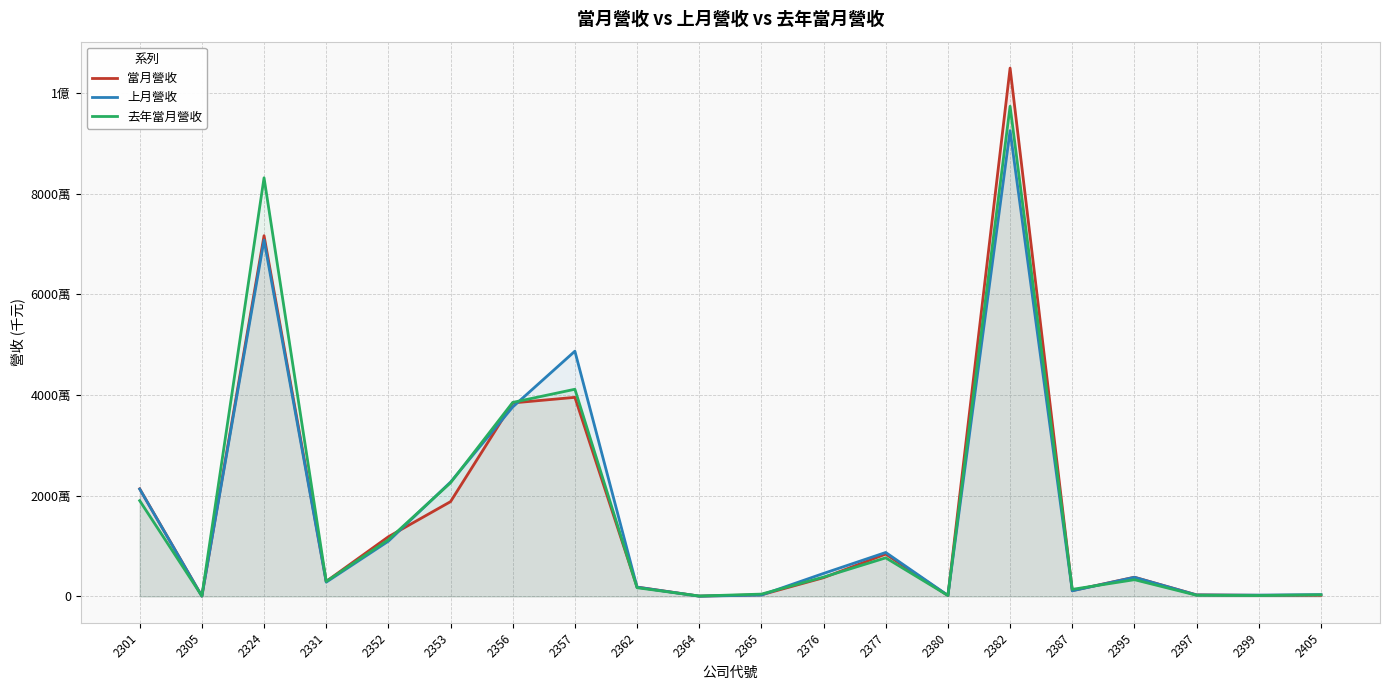

At how many categories does at least one series exceed 54588129?

2